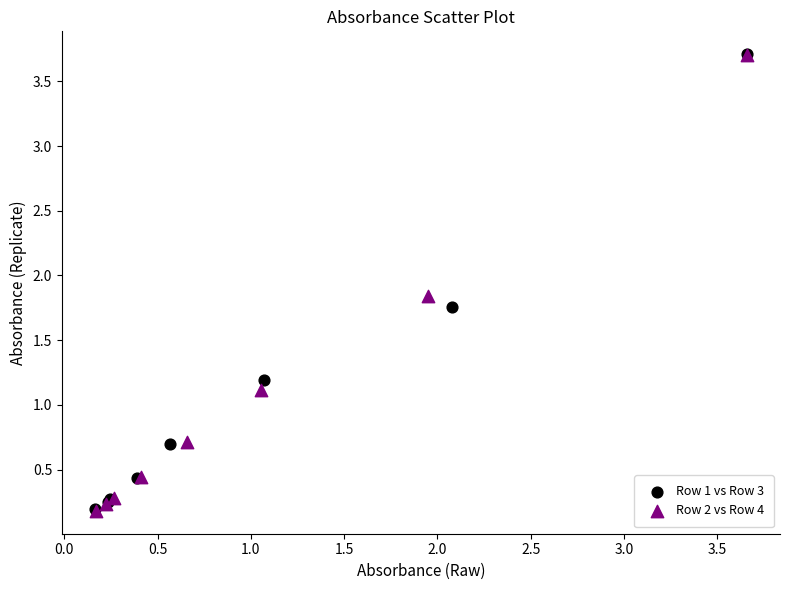

What are all the series names shown in the legend?

Row 1 vs Row 3, Row 2 vs Row 4